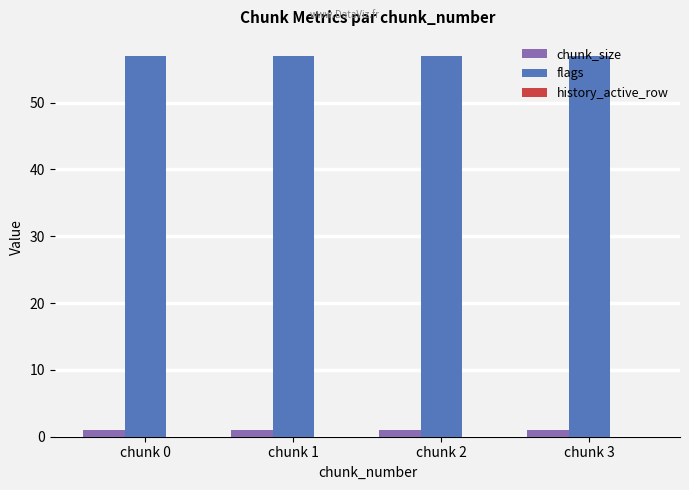

How many series are shown in this chart?

2